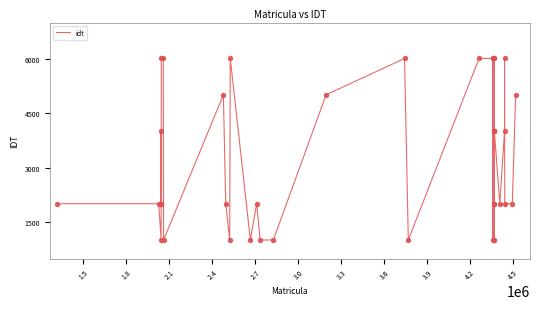

What is the smallest value displayed?

1011